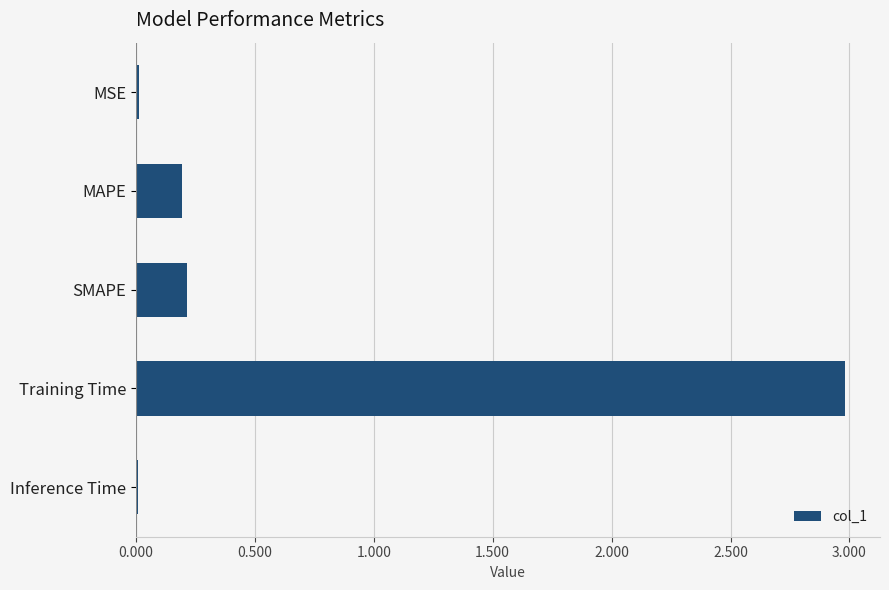

What is the label of the 4th bar from the bottom?

MAPE